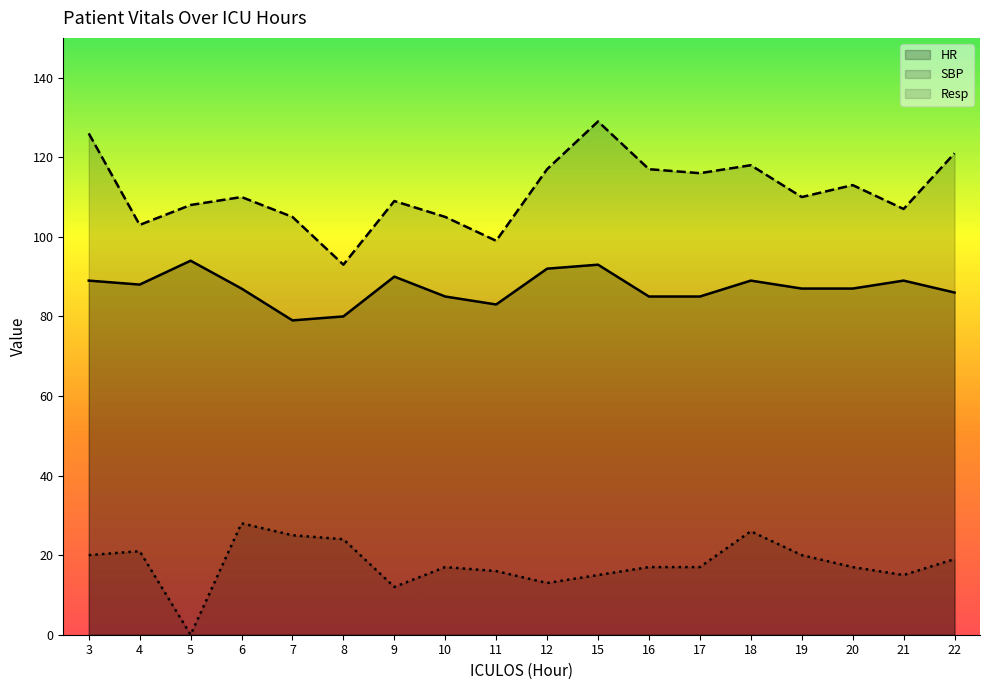

At how many categories does at least one series exceed 74?

18